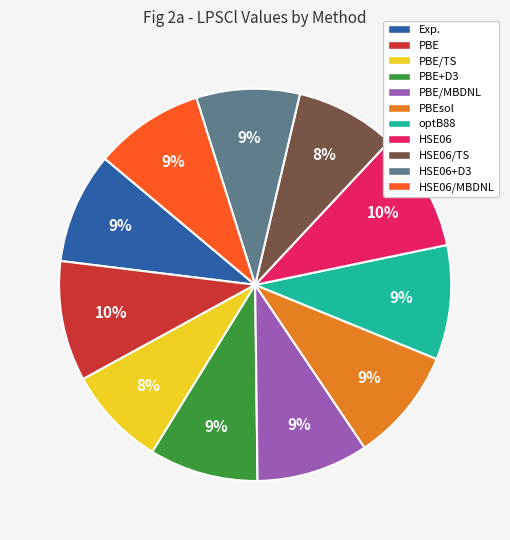

How many segments does this pie chart have?

11